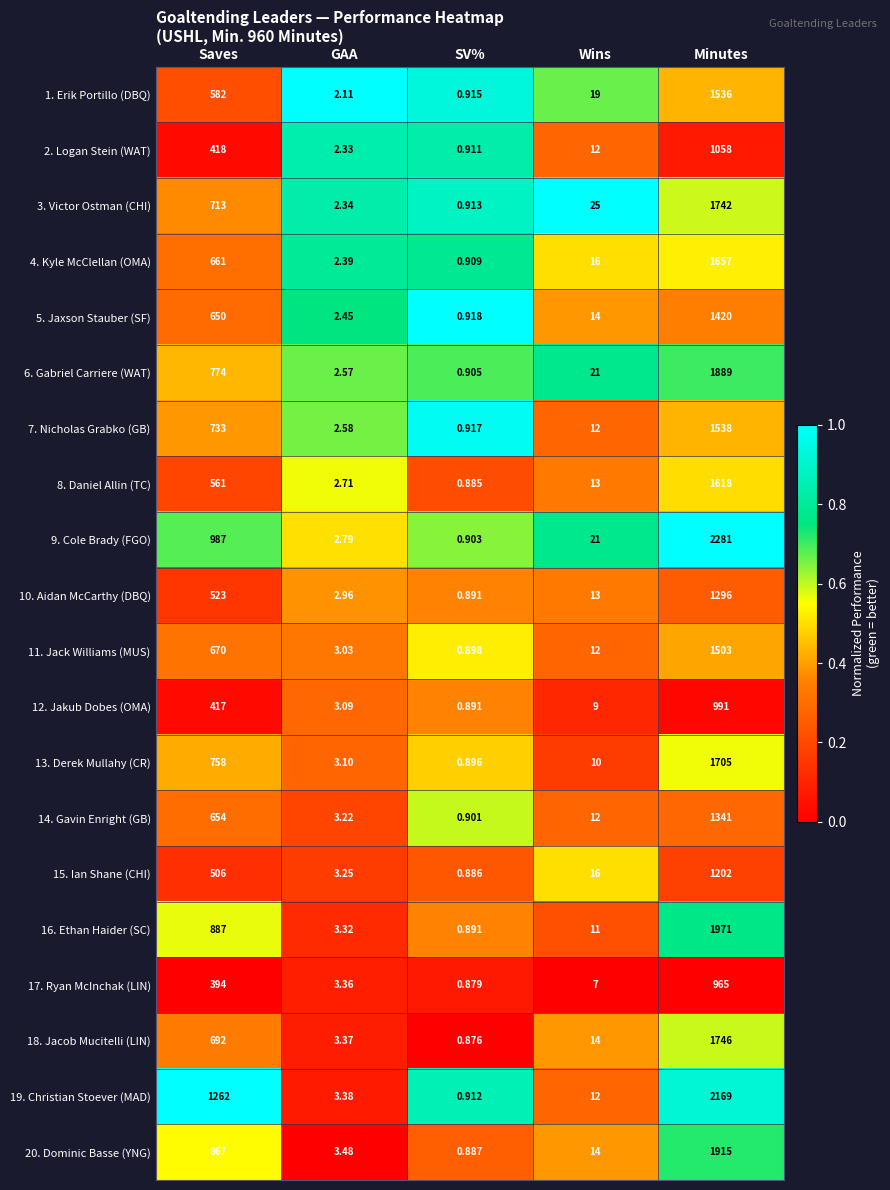

Which series has the widest spread of values?

9. Cole Brady (FGO)